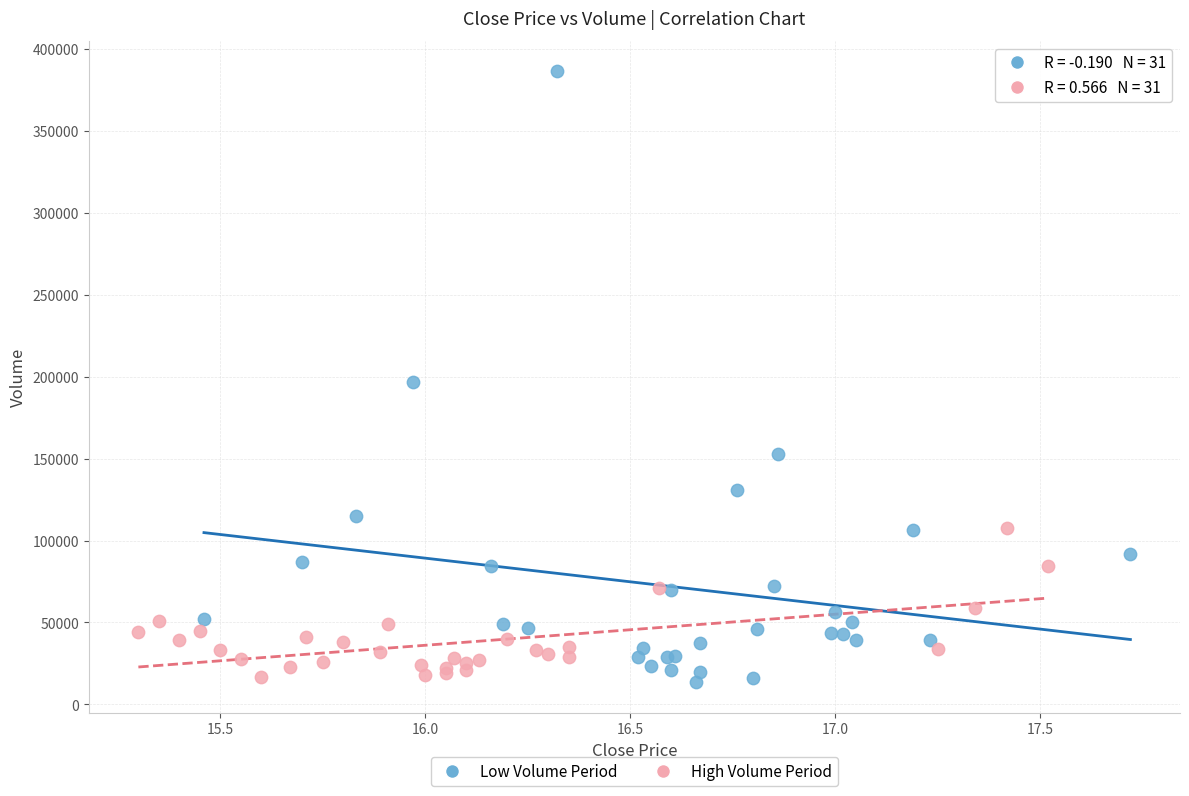

Which series contains the highest Y value?

Low Volume Period